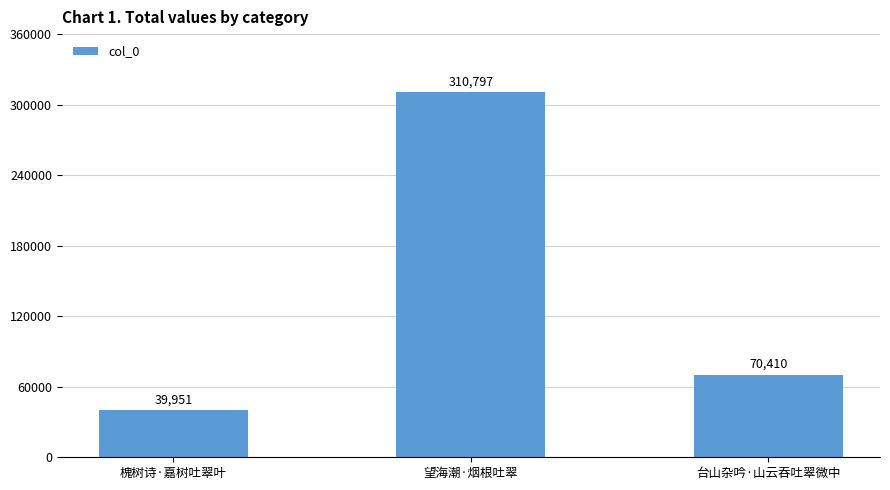

How many values are between 39951 and 310797?

3